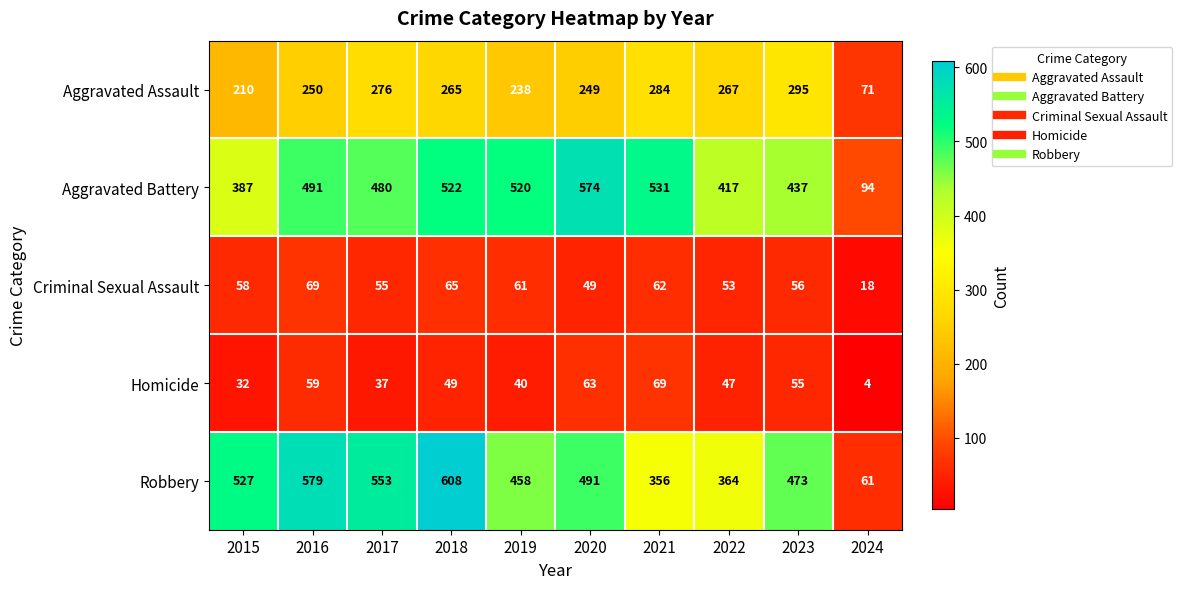

What is the difference between the highest and lowest values at 2021?

469